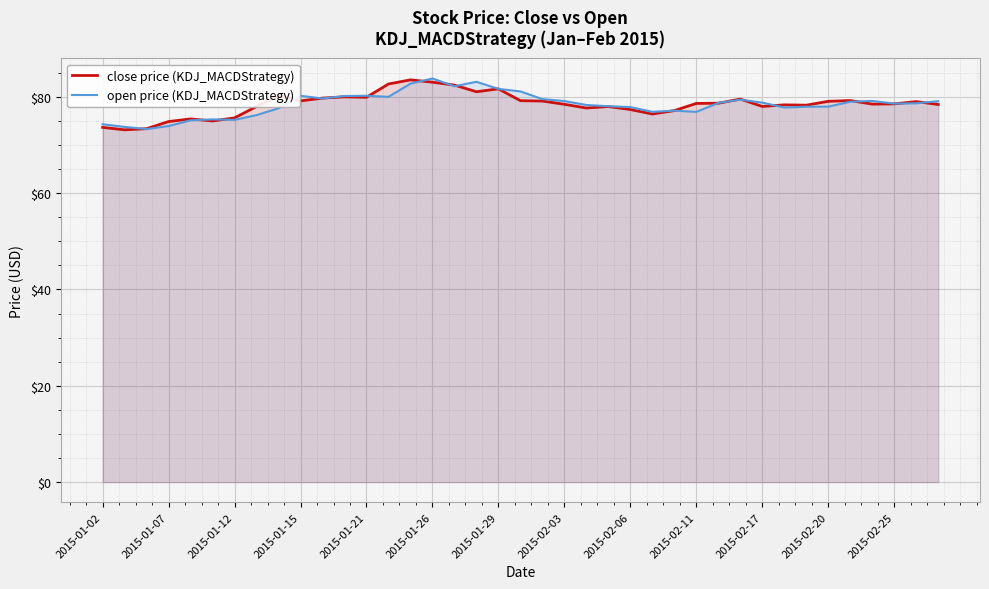

What is the total value across all series at 2015-01-26?

166.9